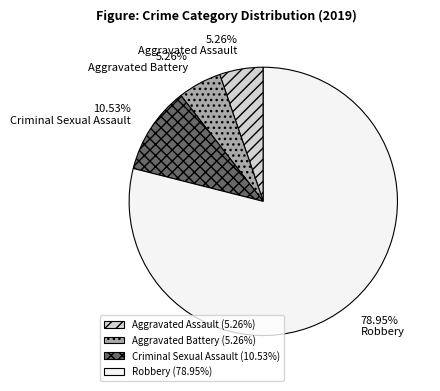

Is Robbery the majority of the pie?

Yes